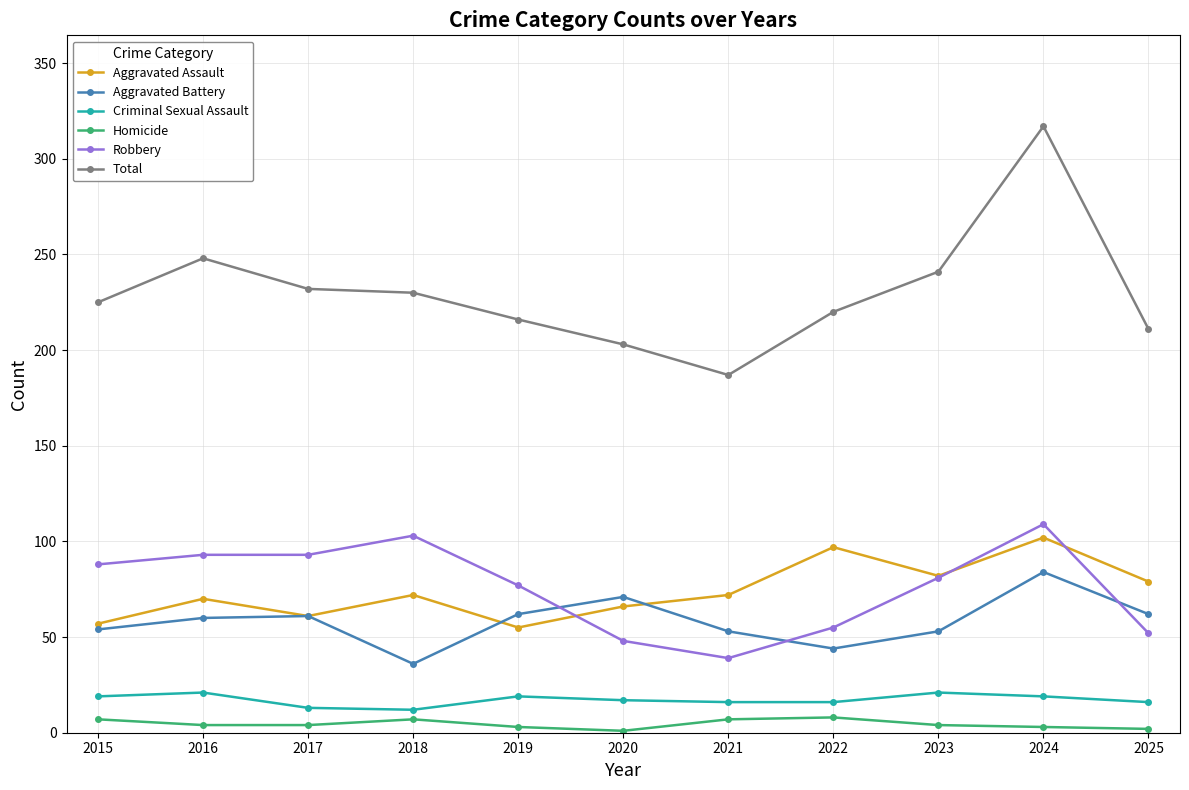

Rank the series by their maximum value, from highest to lowest.

Total, Robbery, Aggravated Assault, Aggravated Battery, Criminal Sexual Assault, Homicide